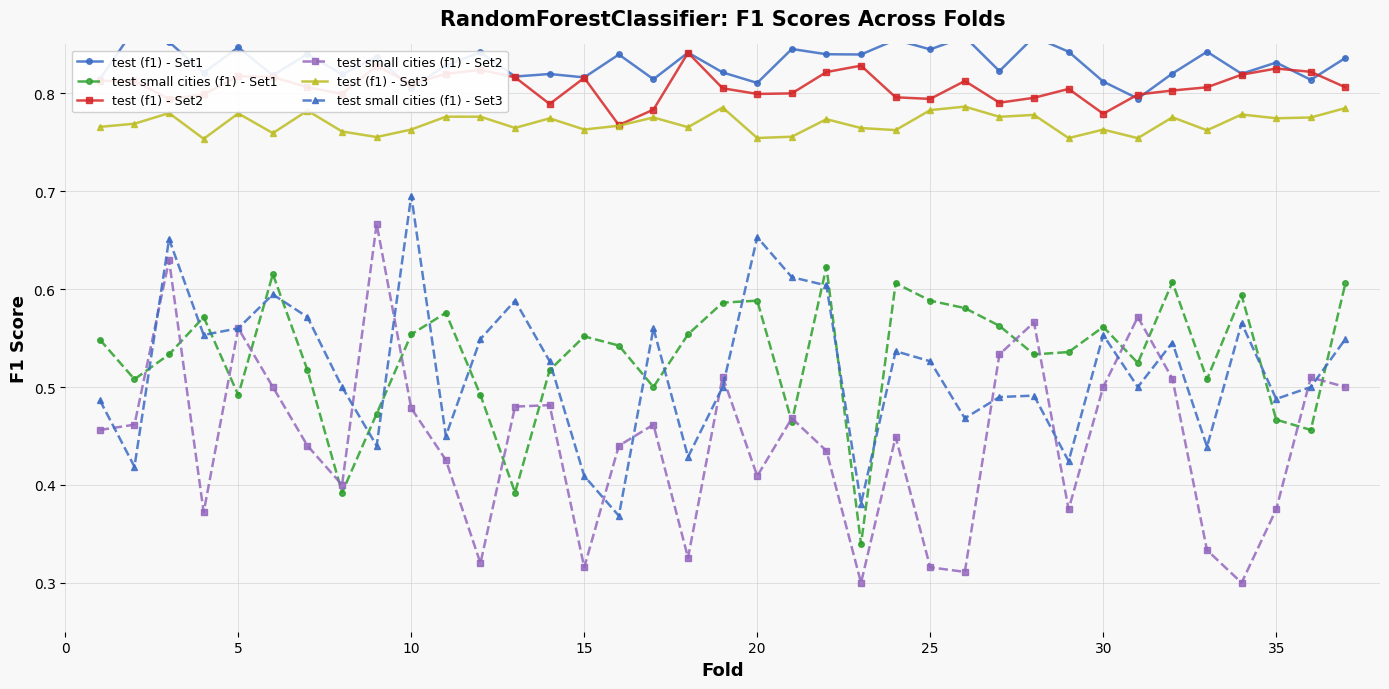

Reading right to left, transcribe all the data shown in this chart.

test (f1) - Set1: 0.8	0.8	0.8	0.8	0.8	0.8	0.8	0.8	0.8	0.9	0.8	0.9	0.8	0.9	0.8	0.8	0.8	0.8	0.8	0.8	0.8	0.8	0.8	0.8	0.8	0.8	0.8	0.8	0.8	0.8	0.8	0.8	0.8	0.8	0.9	0.9	0.8
test small cities (f1) - Set1: 0.6	0.5	0.5	0.6	0.5	0.6	0.5	0.6	0.5	0.5	0.6	0.6	0.6	0.6	0.3	0.6	0.5	0.6	0.6	0.6	0.5	0.5	0.6	0.5	0.4	0.5	0.6	0.6	0.5	0.4	0.5	0.6	0.5	0.6	0.5	0.5	0.5
test (f1) - Set2: 0.8	0.8	0.8	0.8	0.8	0.8	0.8	0.8	0.8	0.8	0.8	0.8	0.8	0.8	0.8	0.8	0.8	0.8	0.8	0.8	0.8	0.8	0.8	0.8	0.8	0.8	0.8	0.8	0.8	0.8	0.8	0.8	0.8	0.8	0.8	0.8	0.8
test small cities (f1) - Set2: 0.5	0.5	0.4	0.3	0.3	0.5	0.6	0.5	0.4	0.6	0.5	0.3	0.3	0.4	0.3	0.4	0.5	0.4	0.5	0.3	0.5	0.4	0.3	0.5	0.5	0.3	0.4	0.5	0.7	0.4	0.4	0.5	0.6	0.4	0.6	0.5	0.5
test (f1) - Set3: 0.8	0.8	0.8	0.8	0.8	0.8	0.8	0.8	0.8	0.8	0.8	0.8	0.8	0.8	0.8	0.8	0.8	0.8	0.8	0.8	0.8	0.8	0.8	0.8	0.8	0.8	0.8	0.8	0.8	0.8	0.8	0.8	0.8	0.8	0.8	0.8	0.8
test small cities (f1) - Set3: 0.5	0.5	0.5	0.6	0.4	0.5	0.5	0.6	0.4	0.5	0.5	0.5	0.5	0.5	0.4	0.6	0.6	0.7	0.5	0.4	0.6	0.4	0.4	0.5	0.6	0.5	0.5	0.7	0.4	0.5	0.6	0.6	0.6	0.6	0.7	0.4	0.5